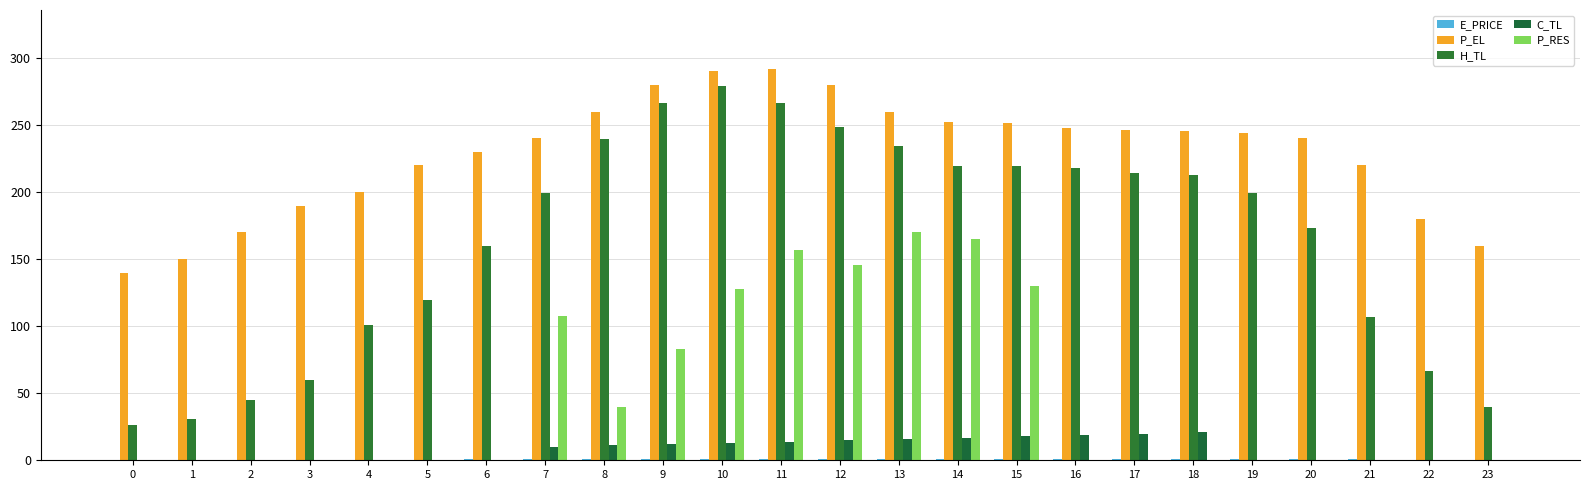

How many data points does each series have?

24